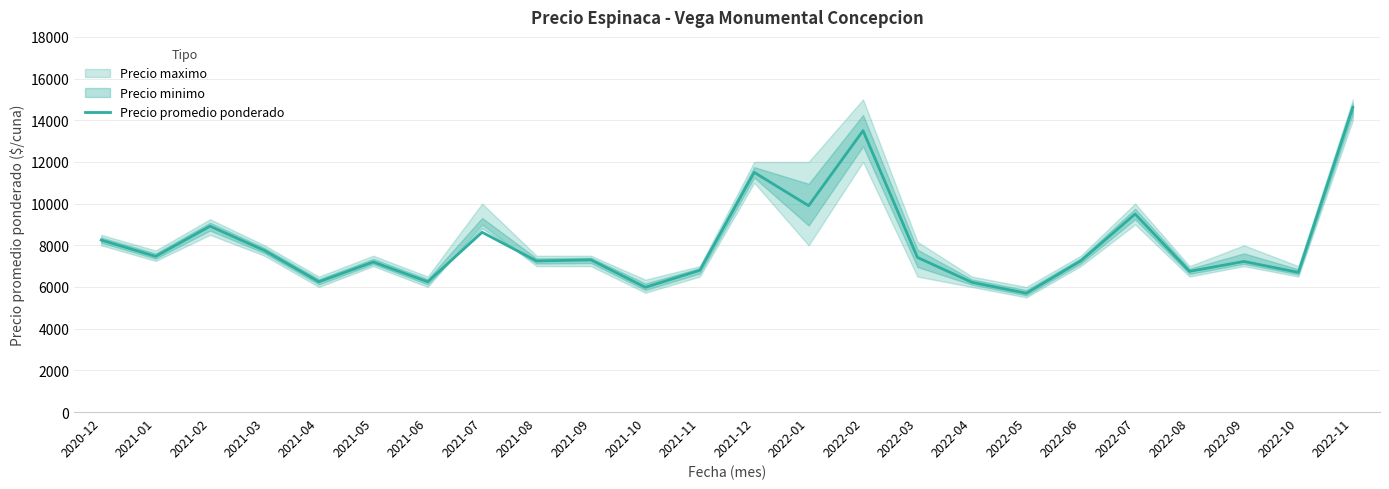

Which category has the lowest value across all series?

2022-05